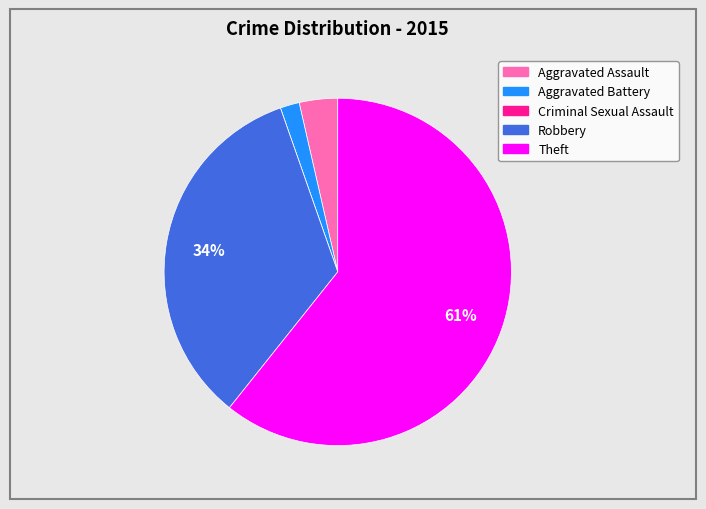

What is the largest slice in the pie chart?

Theft